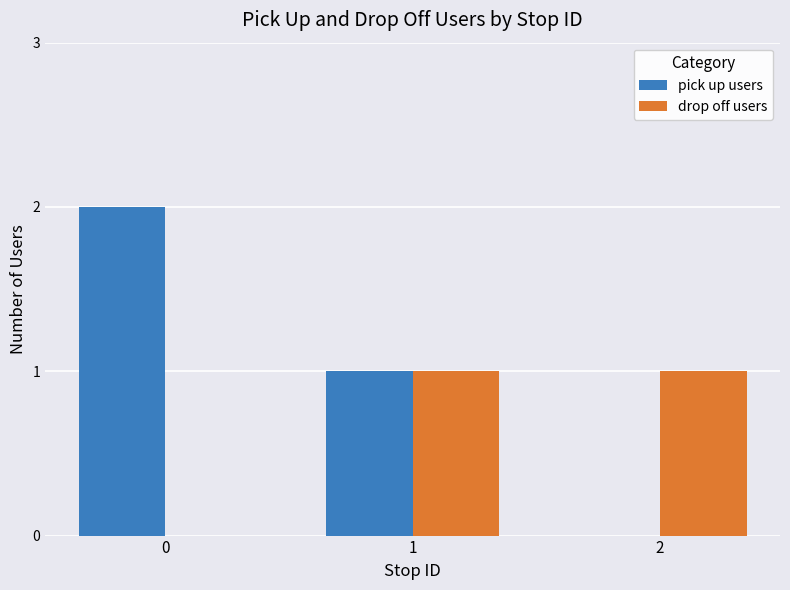

Count the pick up users values in the range 0 to 2.

3